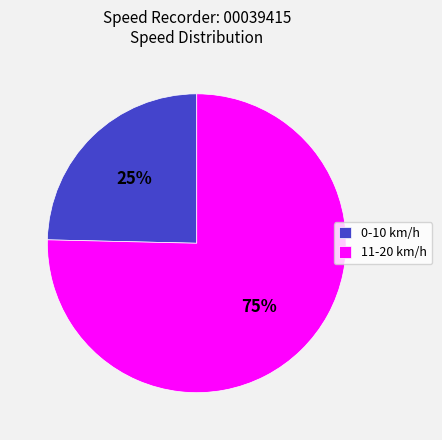

Do 11-20 km/h and 0-10 km/h together represent more than half of the pie?

Yes